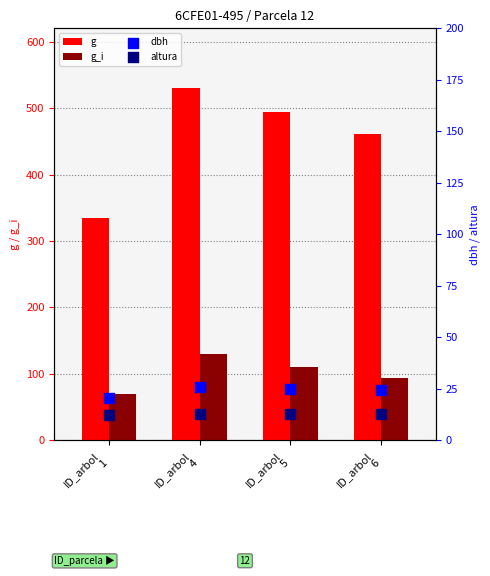

What are all the series names shown in the legend?

g, g_i, dbh, altura